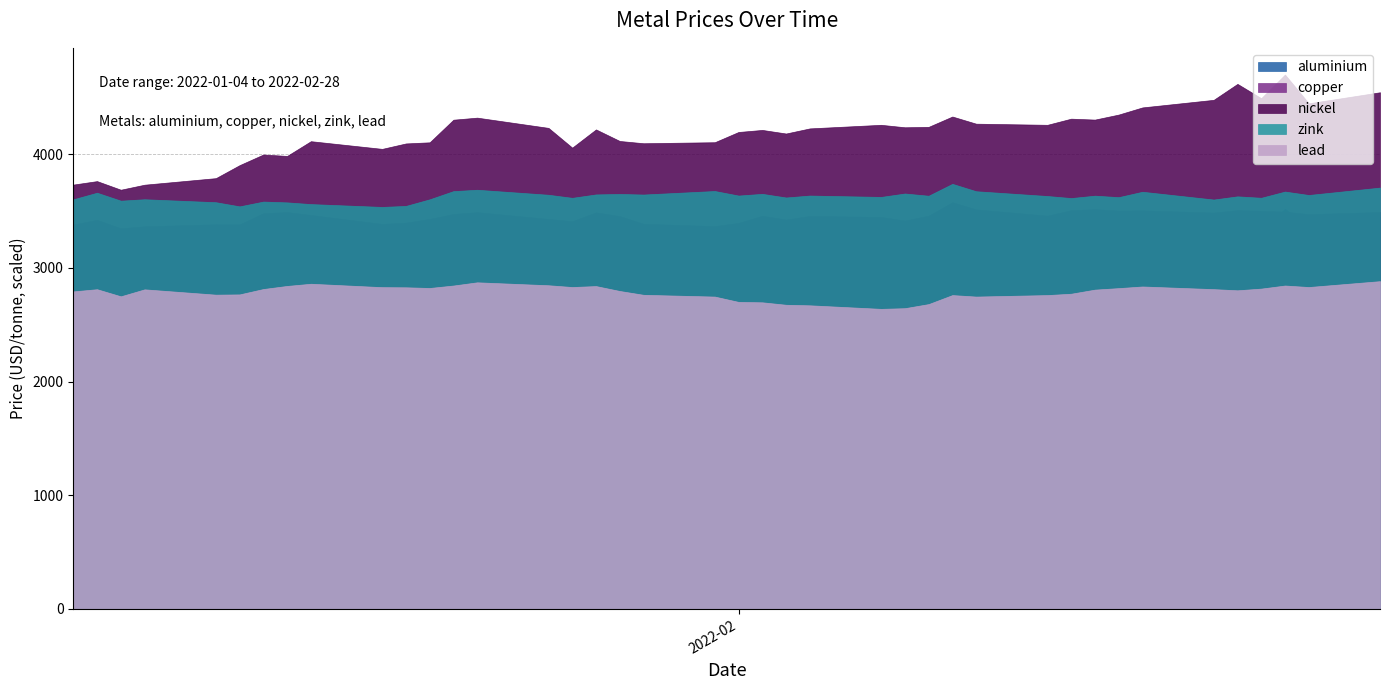

The lead series shows 3411.4 at 29. True or false?

False